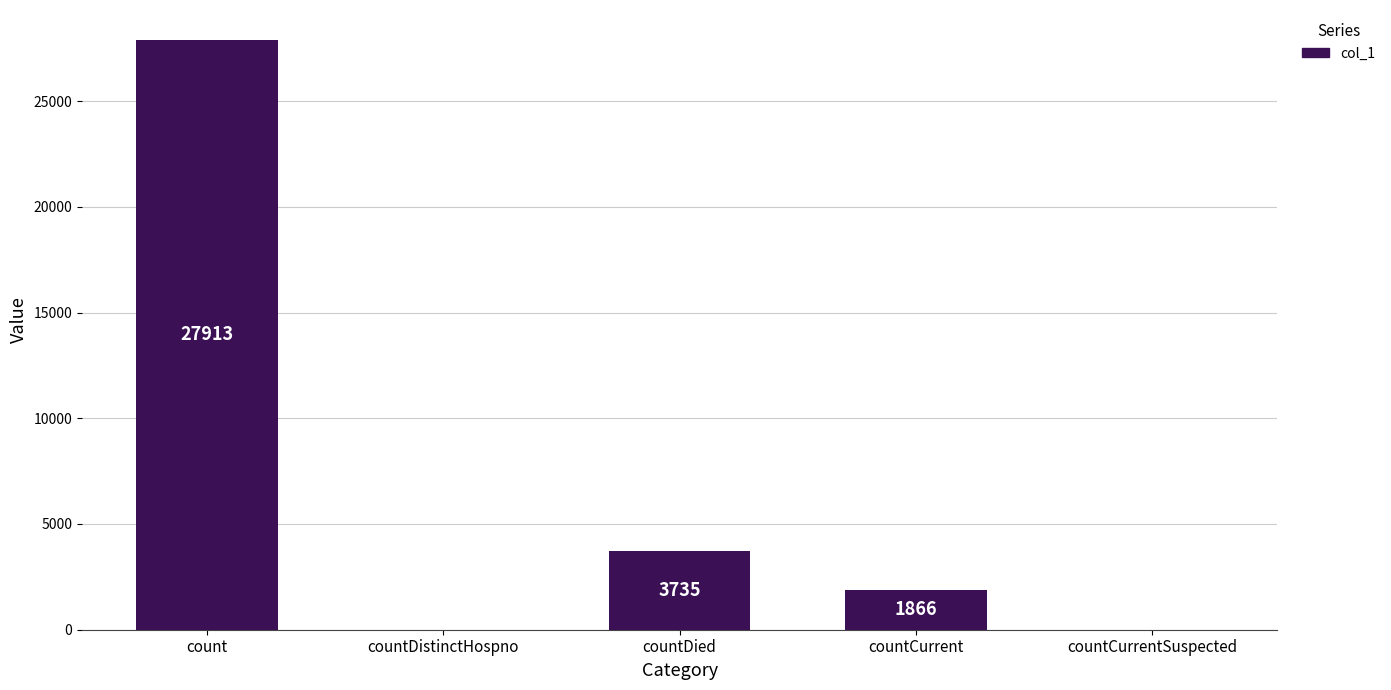

Reading right to left, transcribe all the data shown in this chart.

0	1866	3735	0	27913